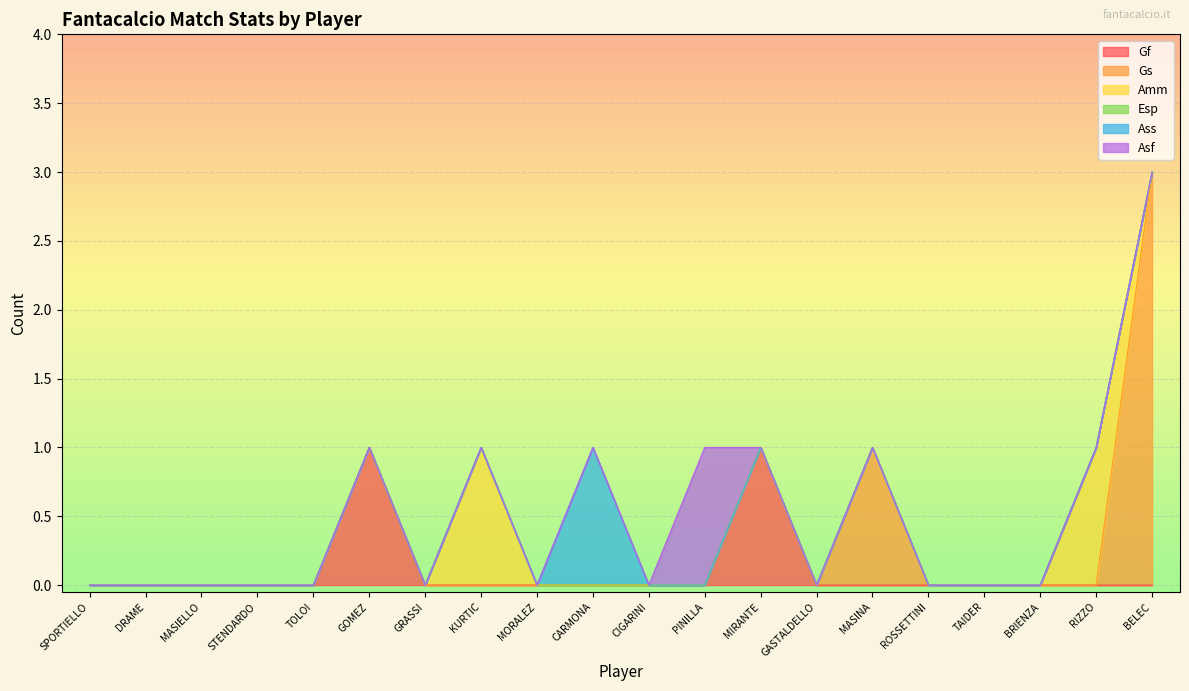

List the labels in order of Gs value, largest first.

BELEC, MASINA, SPORTIELLO, DRAME, MASIELLO, STENDARDO, TOLOI, GOMEZ, GRASSI, KURTIC, MORALEZ, CARMONA, CIGARINI, PINILLA, MIRANTE, GASTALDELLO, ROSSETTINI, TAIDER, BRIENZA, RIZZO